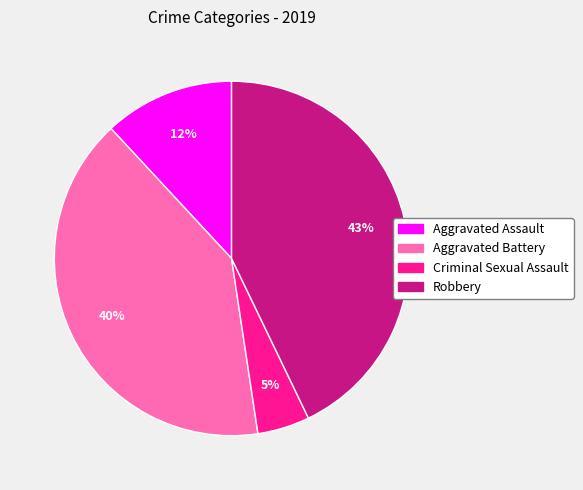

Count the number of slices in the pie.

4